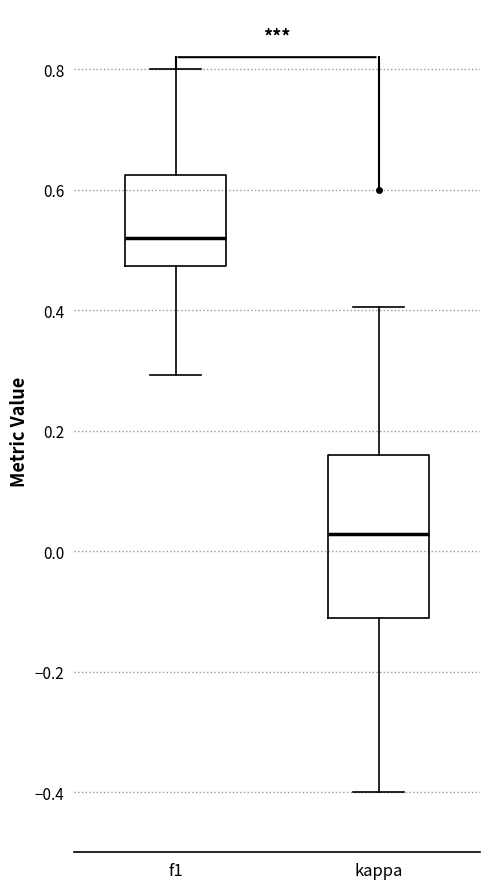

Which box is the tallest, from its lower edge to its upper edge?

kappa